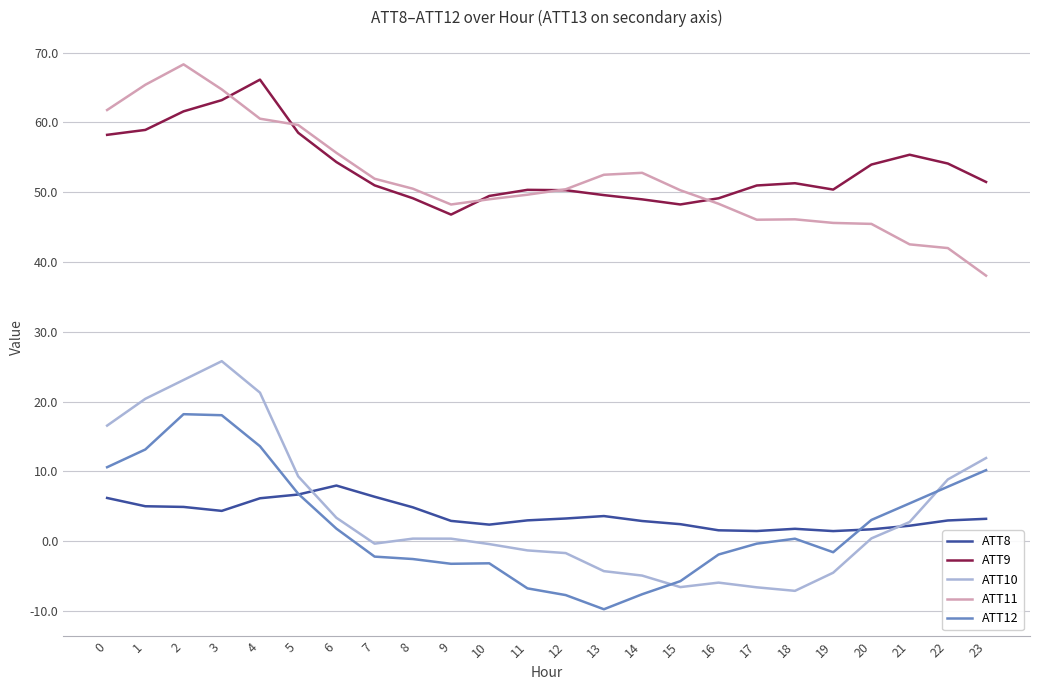

What is the difference between the highest and lowest values at 21?

53.2